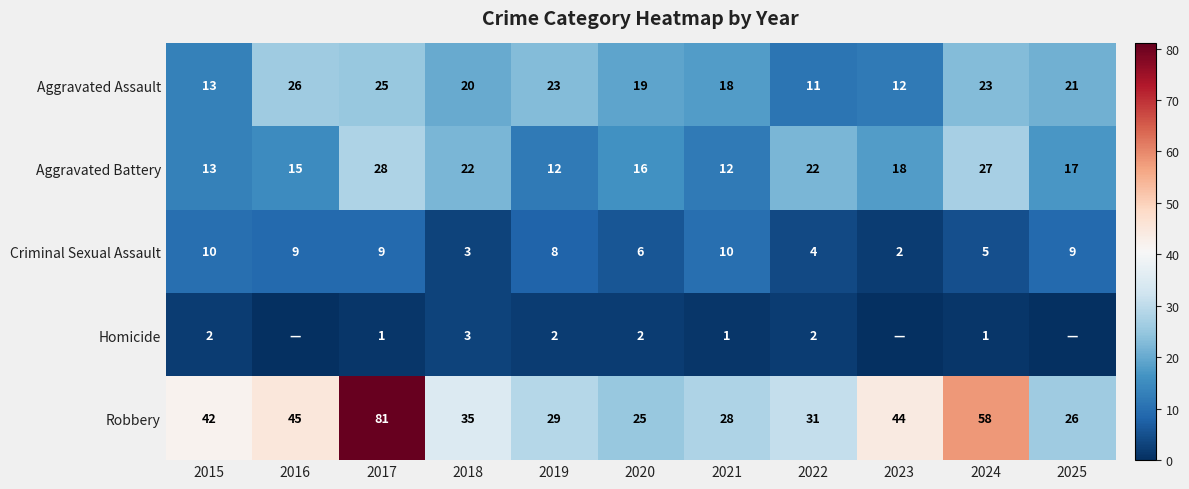

What is the average value of the Criminal Sexual Assault series?

7